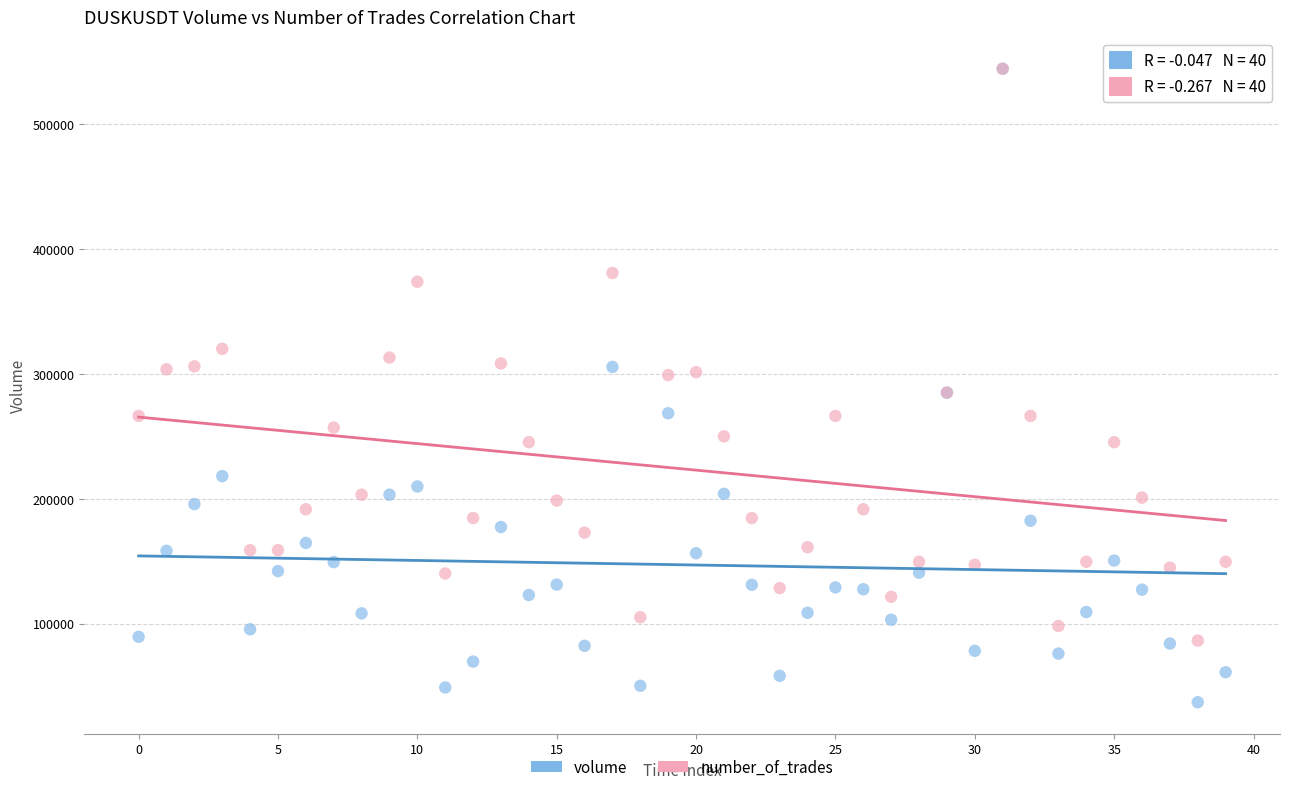

Which series contains the lowest Y value?

volume